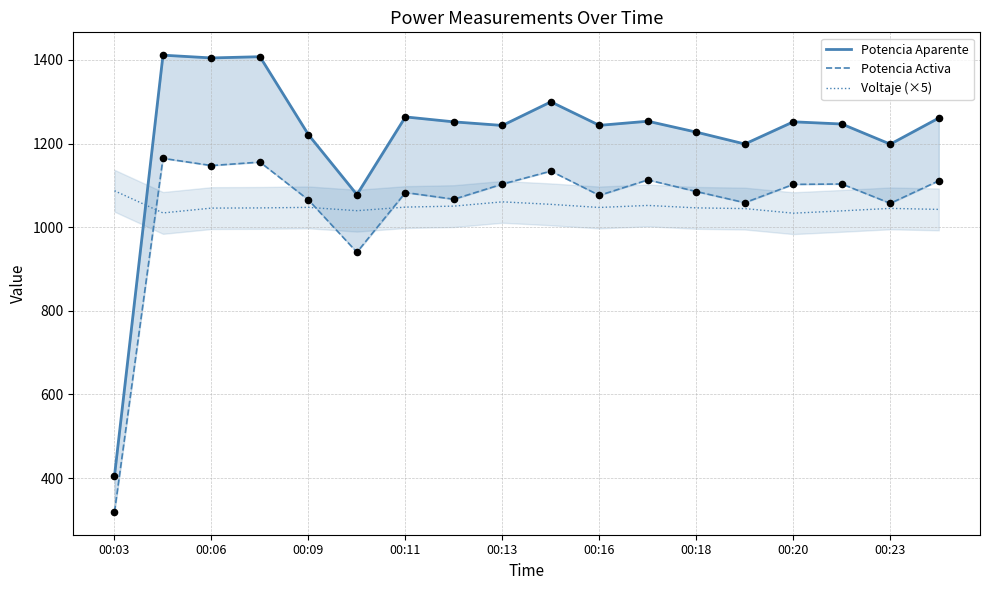

Which series has the largest Y range (max minus min)?

Potencia Aparente